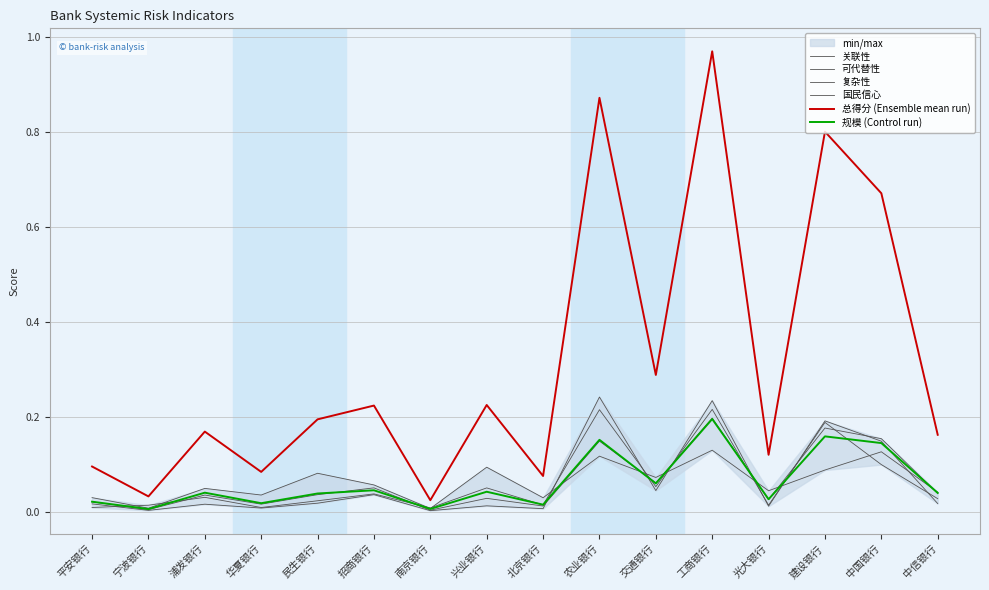

The 可代替性 series shows 0.0 at 民生银行. True or false?

True